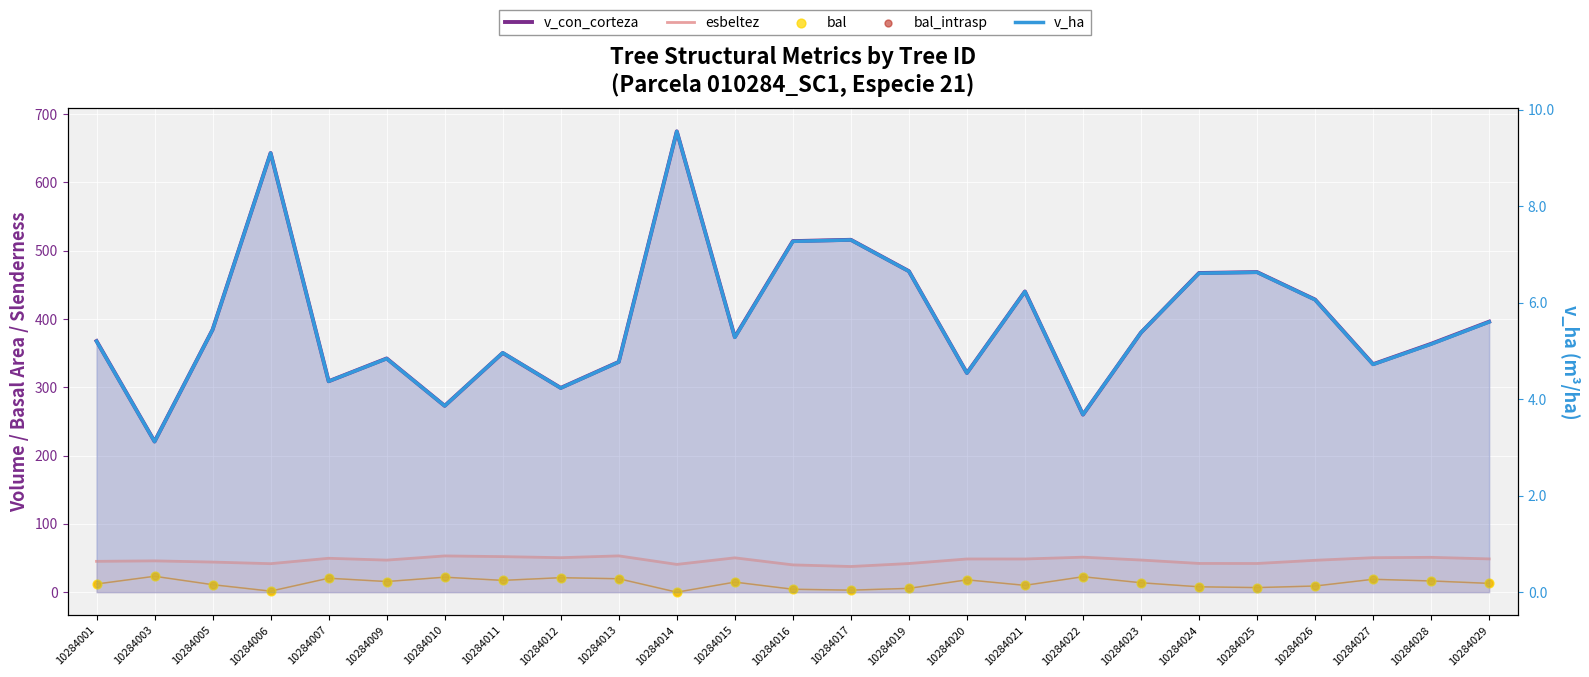

At which category is the sum across all series the highest?

10284014